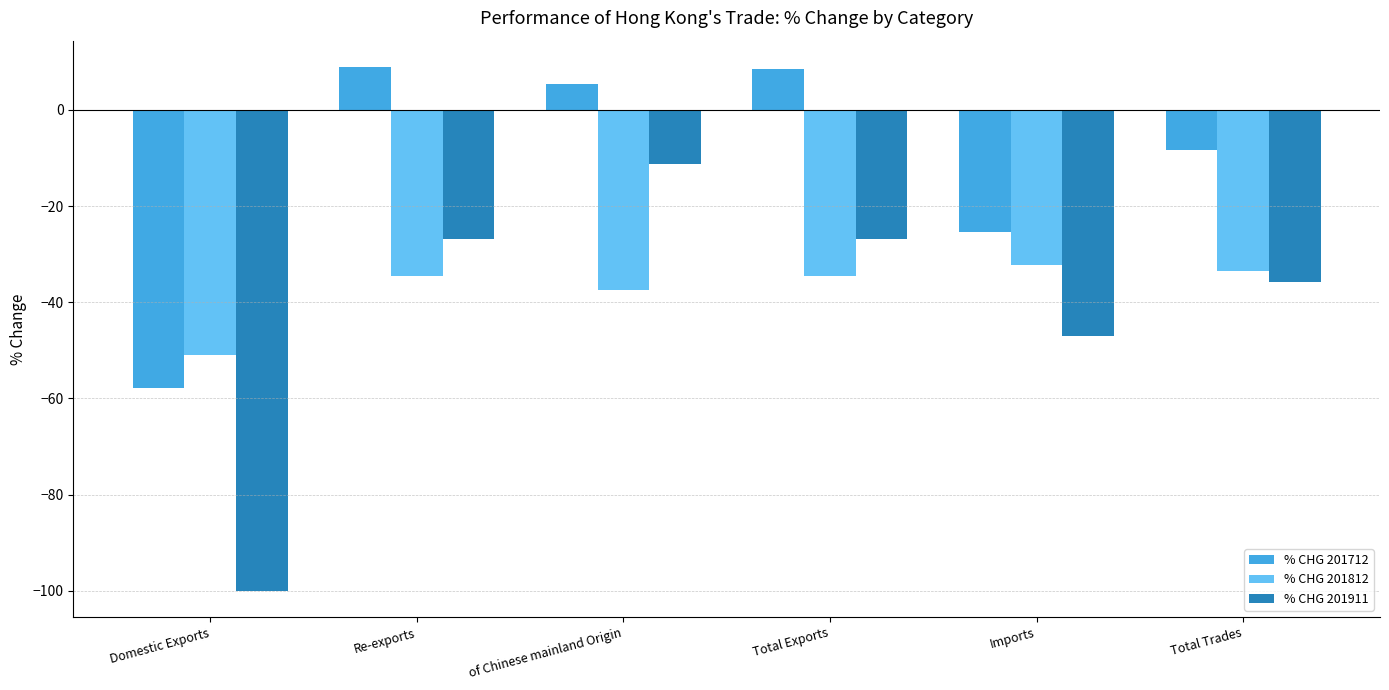

What is the minimum value shown in the chart?

-100.0